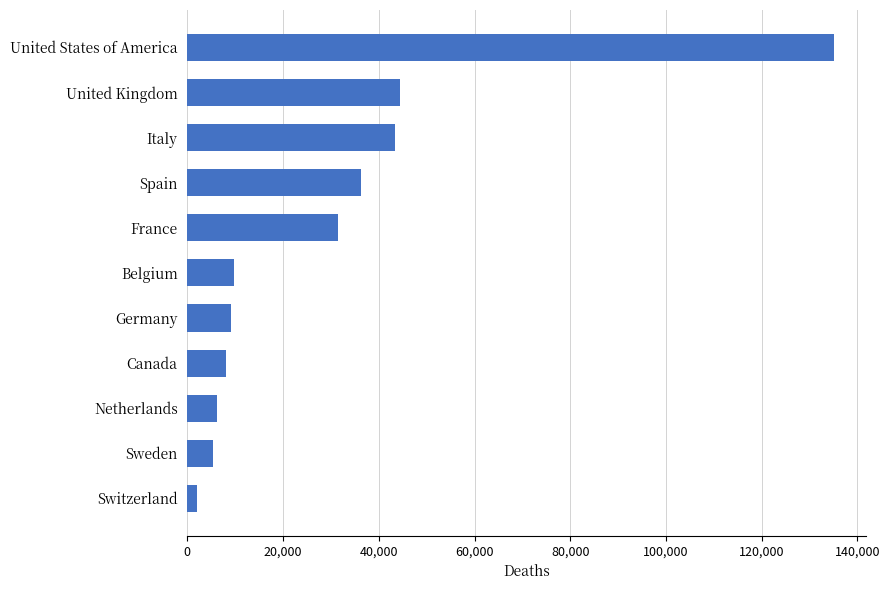

What is the difference between the maximum and minimum values?

133177.5